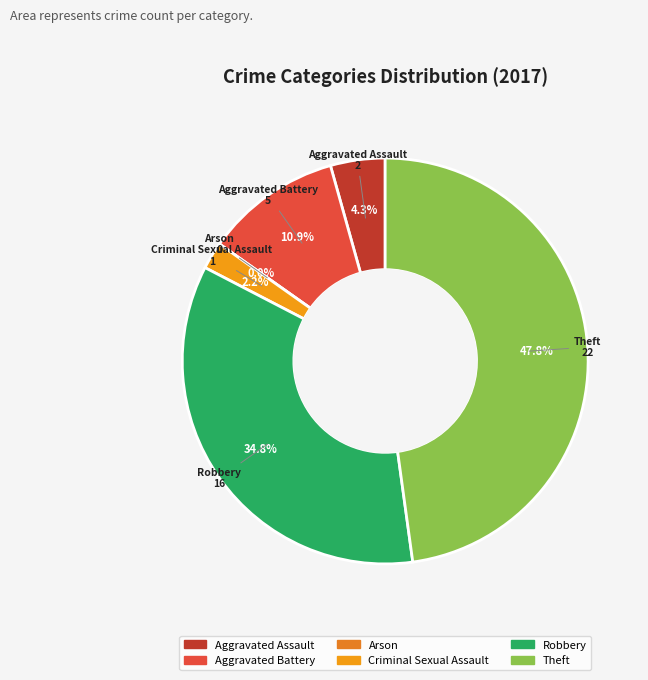

The Aggravated Assault slice represents 1% of the pie. True or false?

False